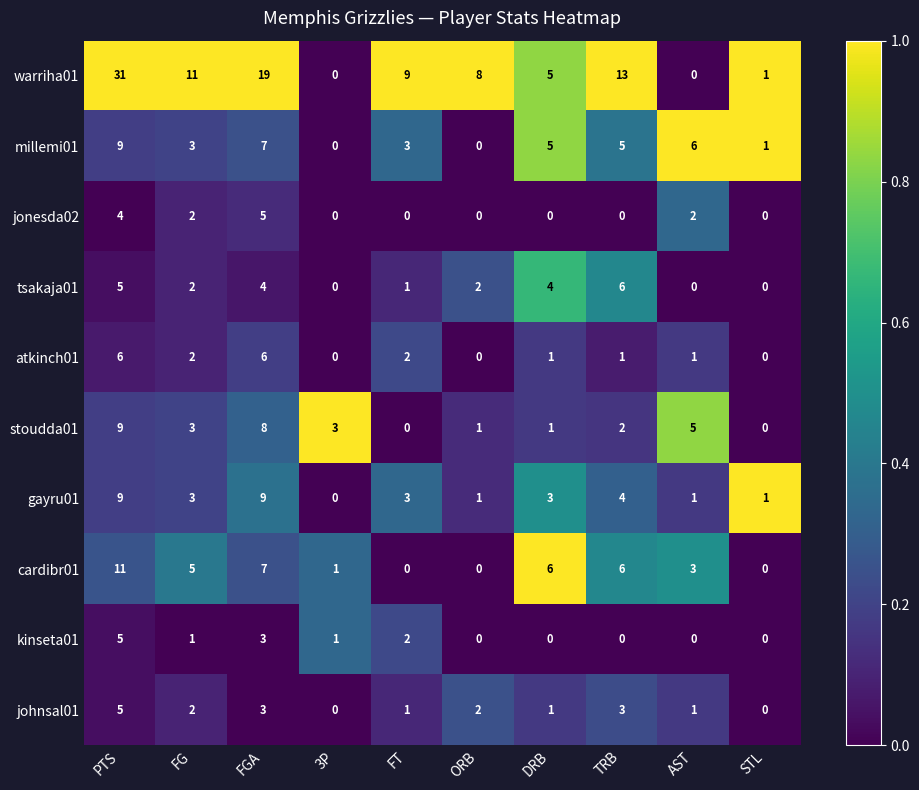

Where is warriha01 nearest to the value 15?

TRB